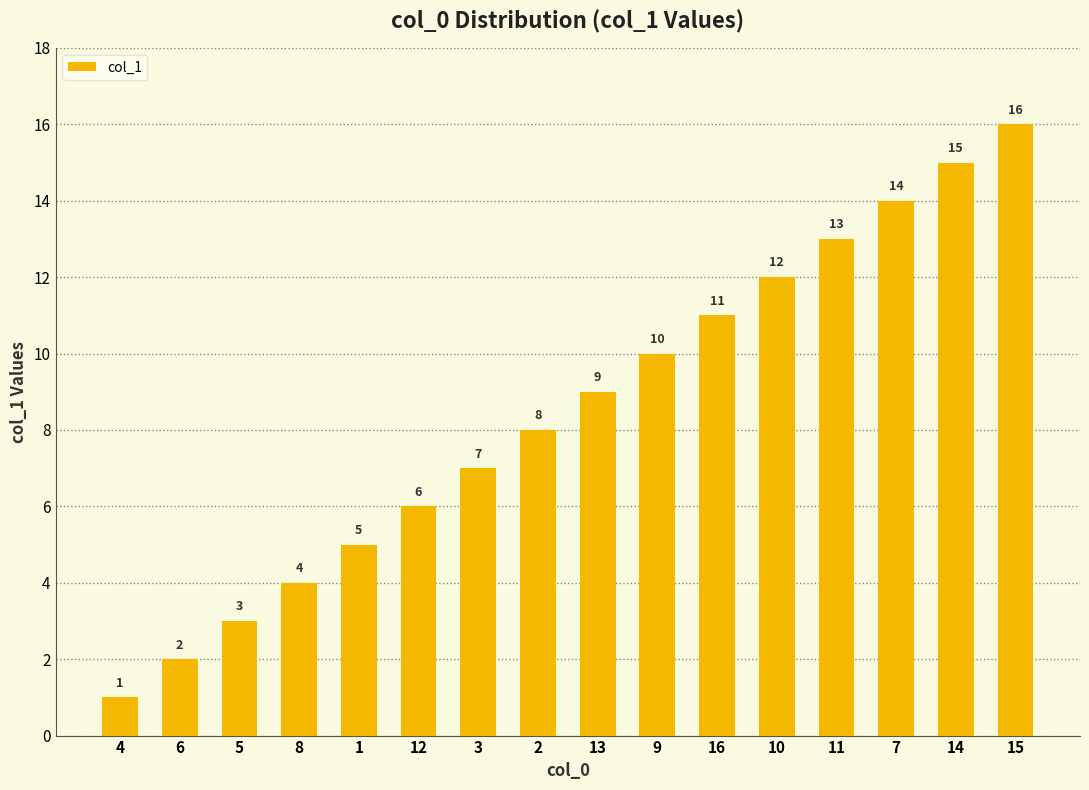

What value does the data have at 11, to the nearest 10?

10